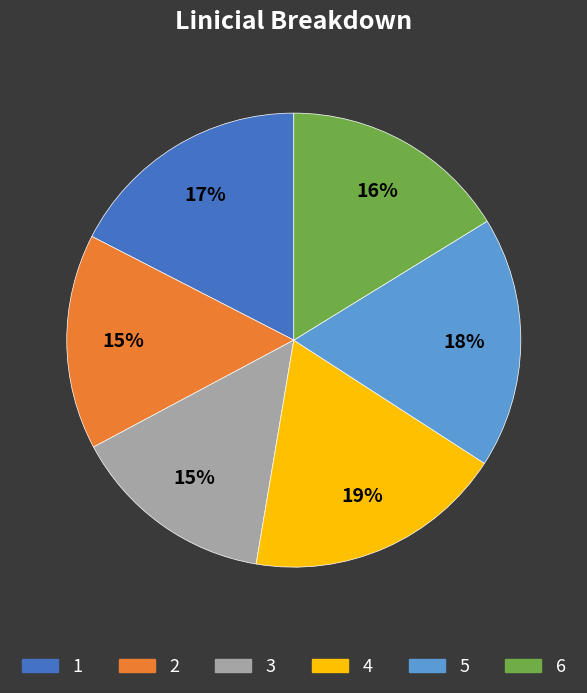

To the nearest percent, what portion does 3 represent?

15%